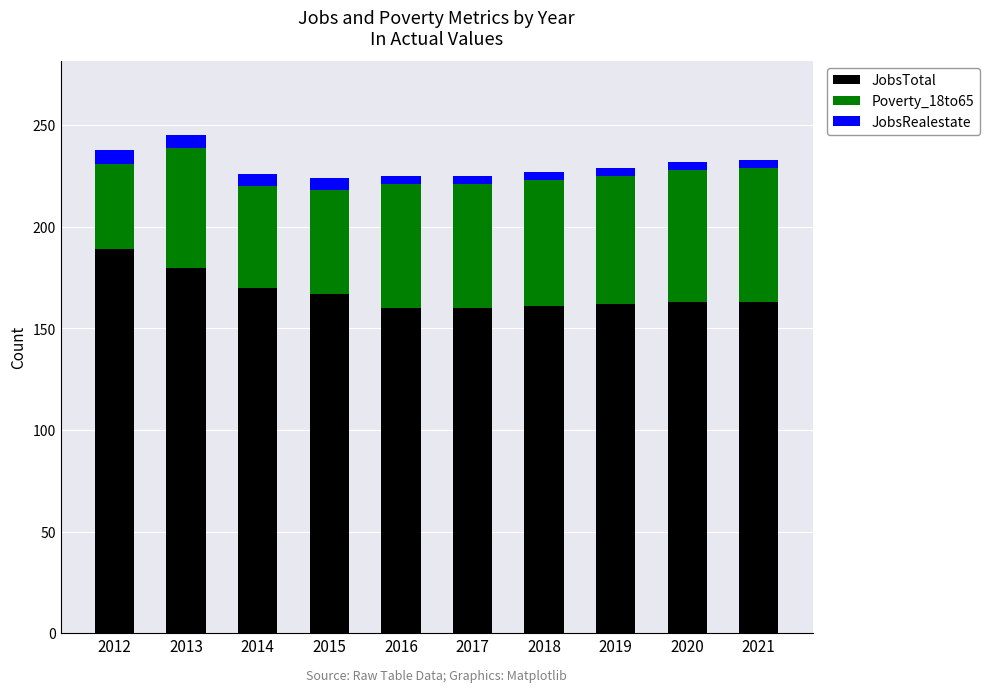

What is the lowest value of the JobsTotal series?

160